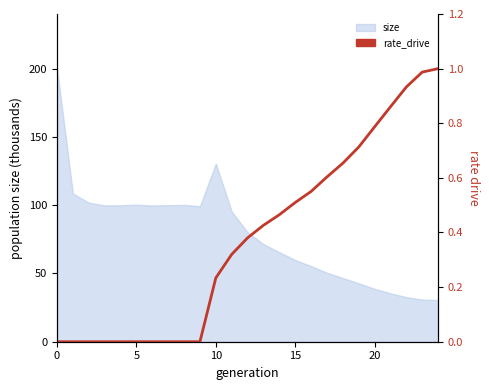

Reading right to left, list all the values displayed in this chart.

1.0	1.0	0.9	0.9	0.8	0.7	0.7	0.6	0.6	0.5	0.5	0.4	0.4	0.3	0.2	0.0	0.0	0.0	0.0	0.0	0.0	0.0	0.0	0.0	0.0